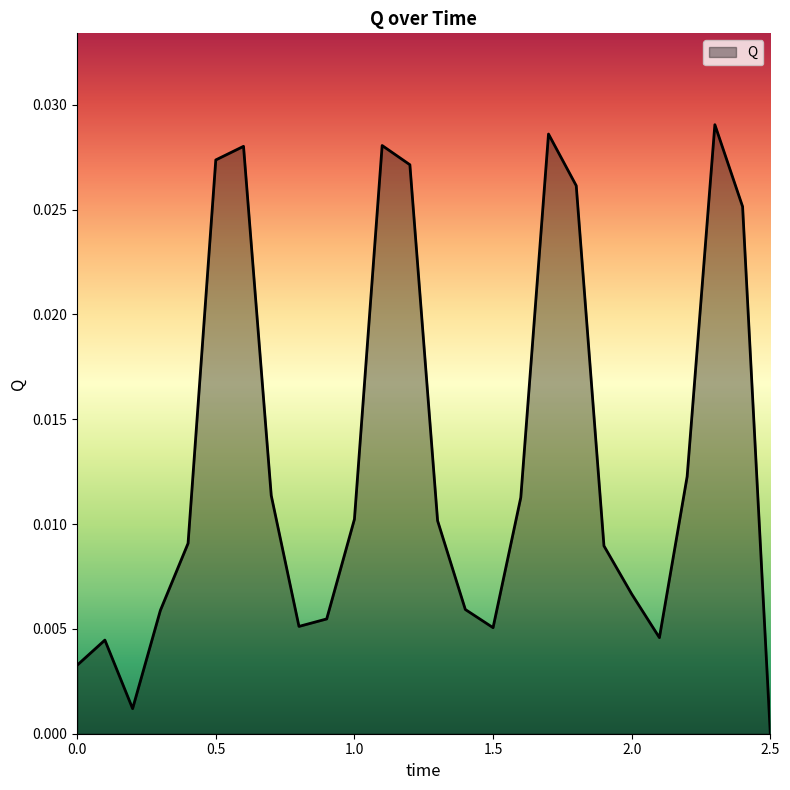

Which category has the lowest value across all series?

2.5